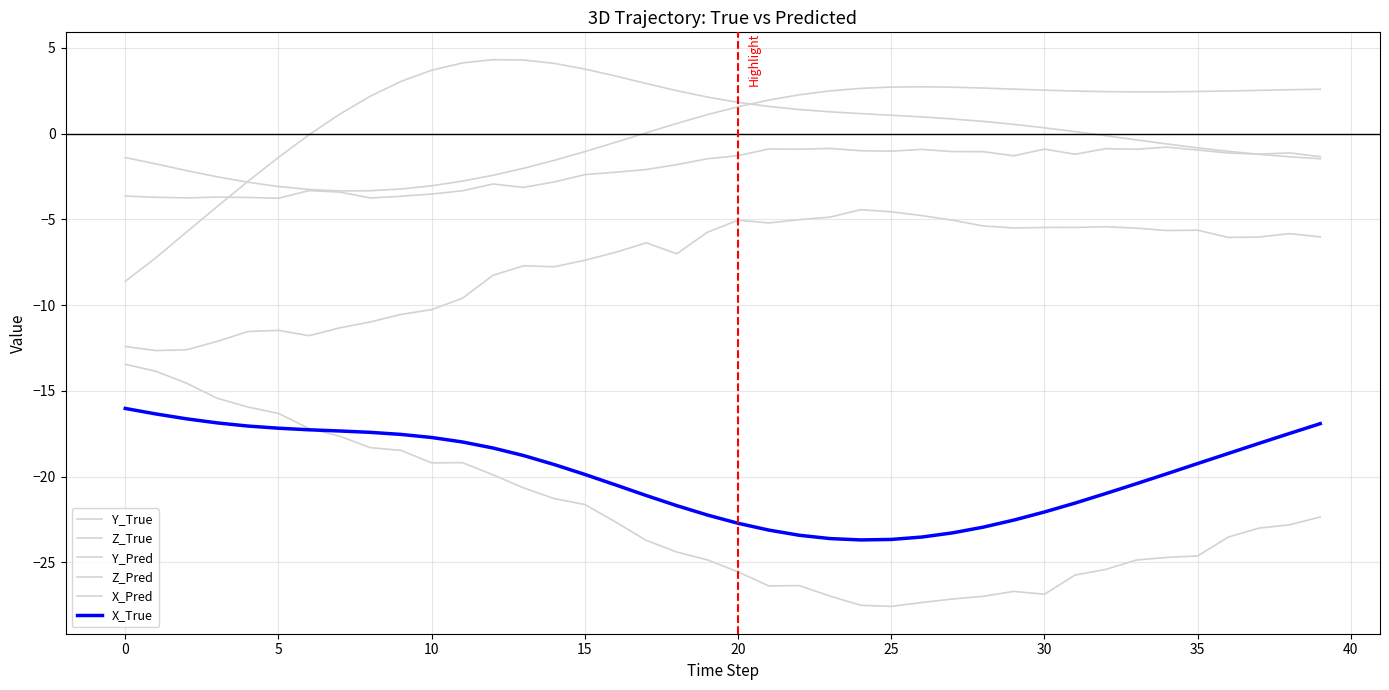

Where does the X_Pred series first go above -23?

−5